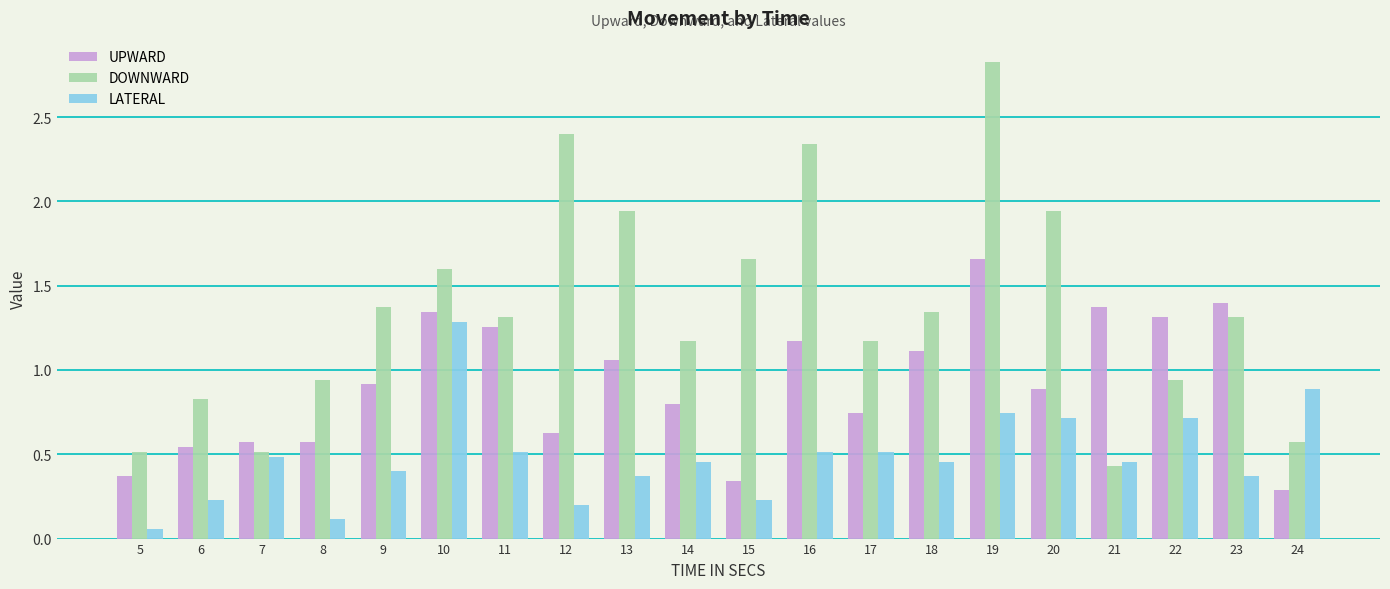

At which label does DOWNWARD reach its minimum?

21